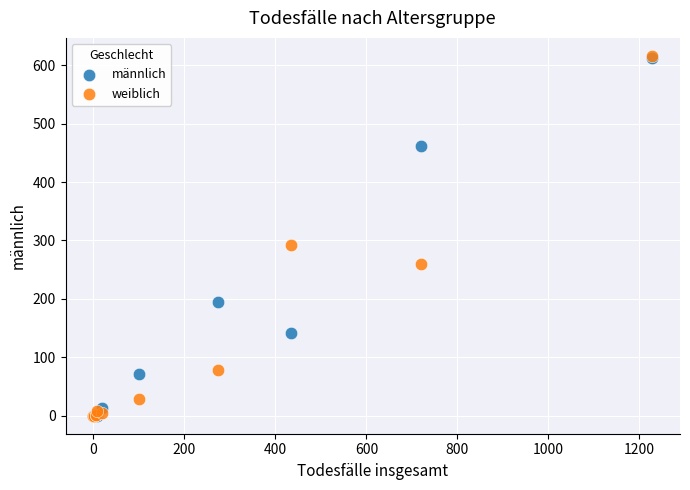

In the männlich series, what Y value is closest to 306?

194